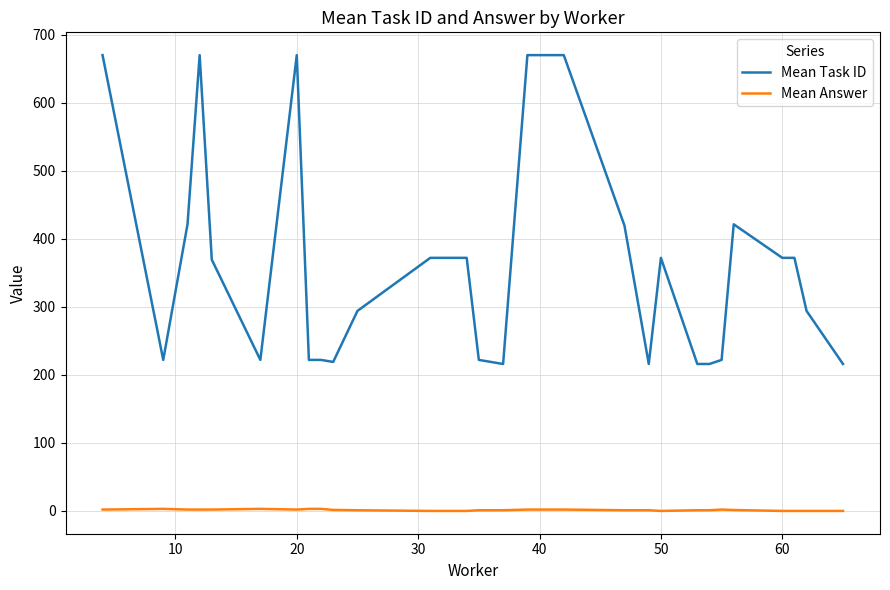

Count the number of data series in this chart.

2